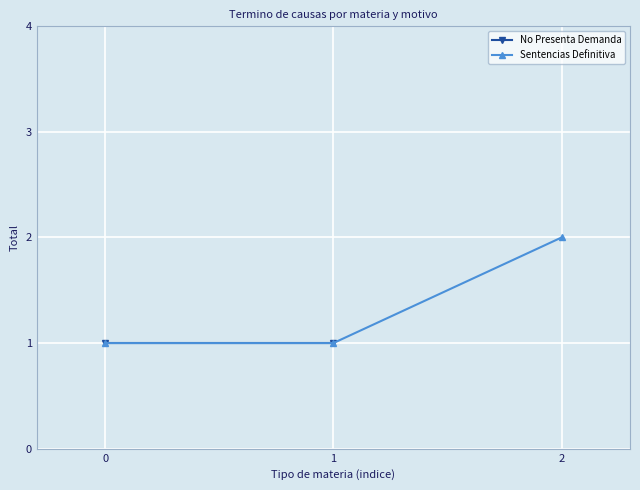

The Sentencias Definitiva series shows 2 at 2. True or false?

True